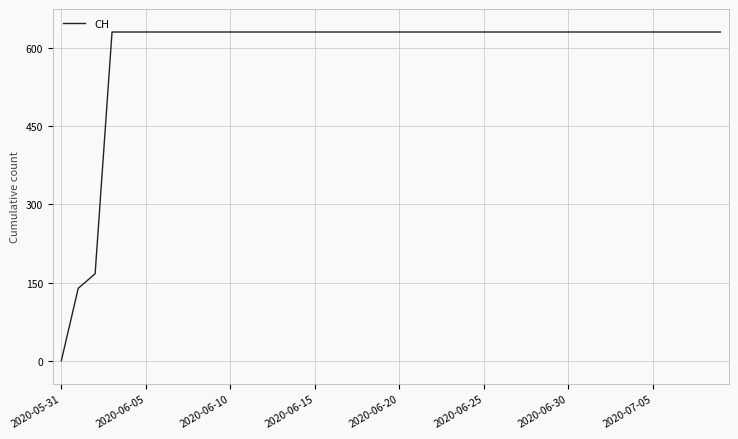

At which category does the chart reach its minimum across all series?

2020-05-31